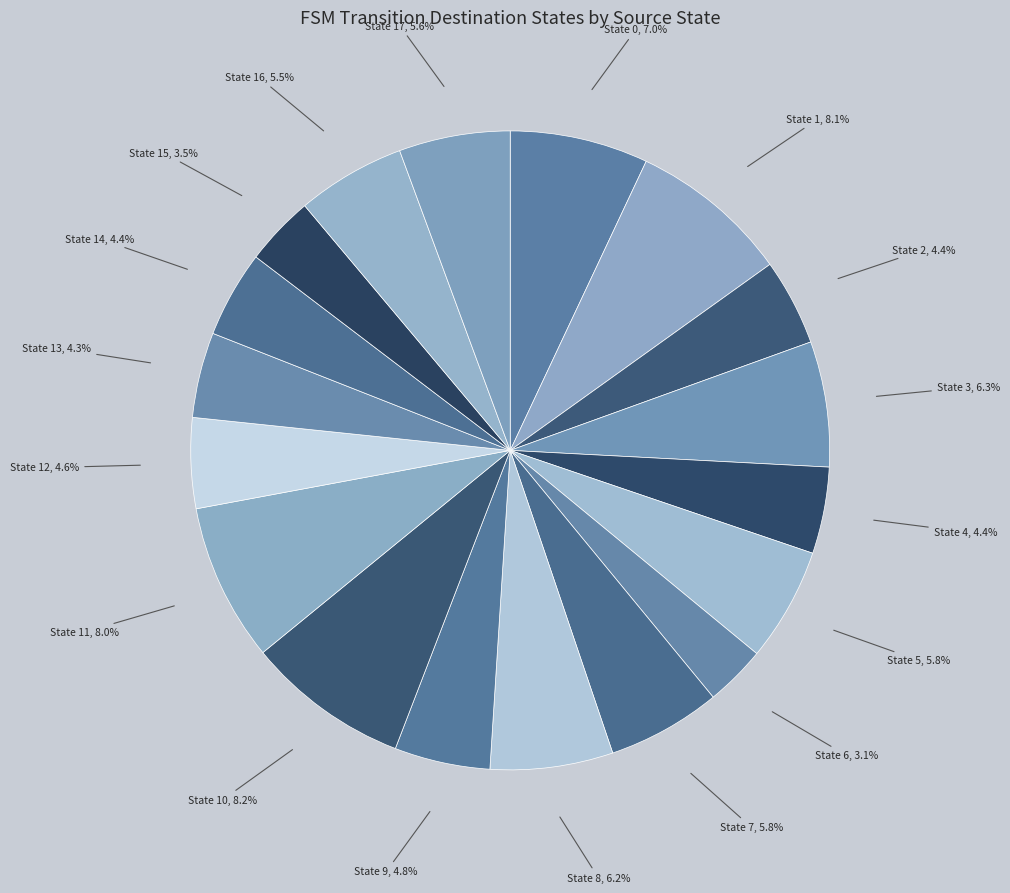

What percentage is the State 3 slice, to the nearest percent?

6%